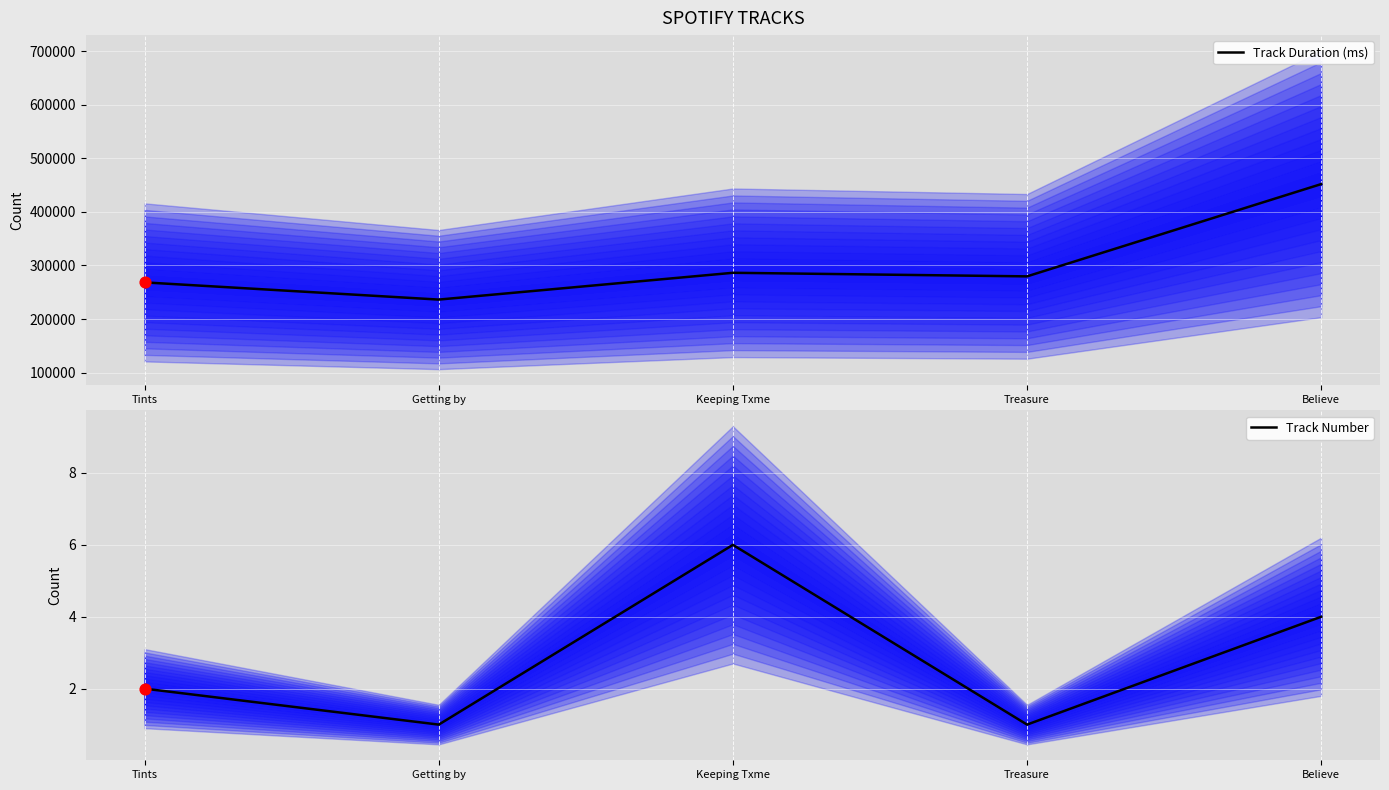

Is the value of Track Number at Keeping Txme greater than the value of Track Duration (ms) at Keeping Txme?

No